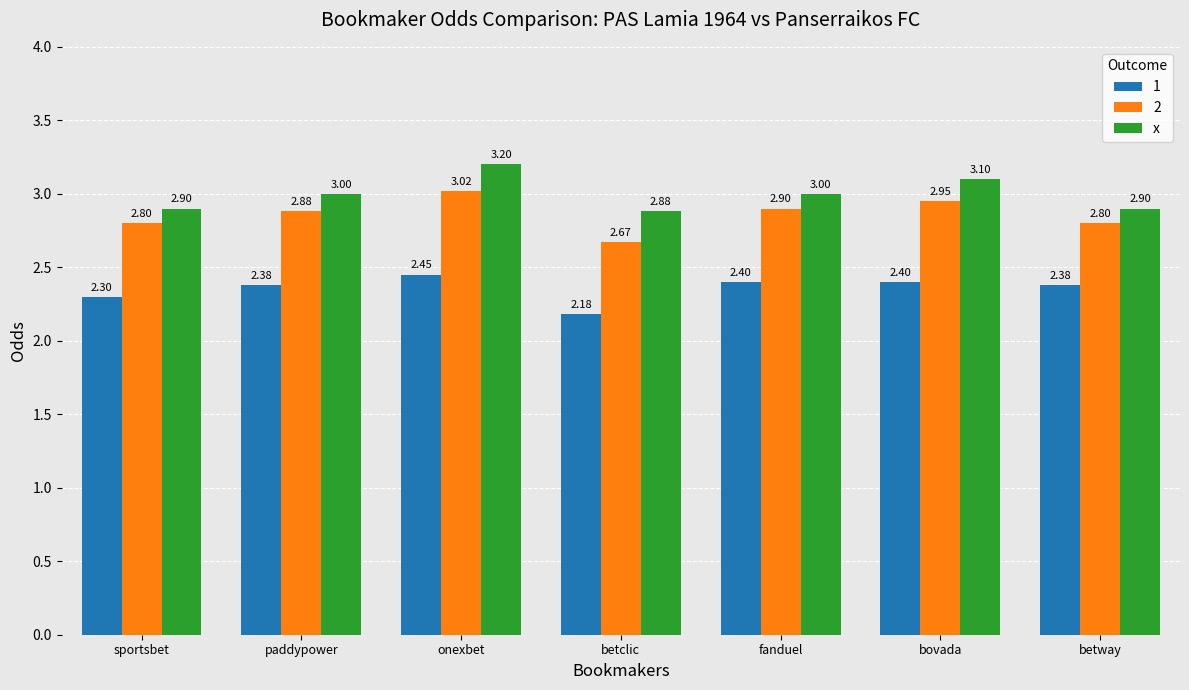

What is the difference between the second highest and minimum values in the 2 series?

0.3